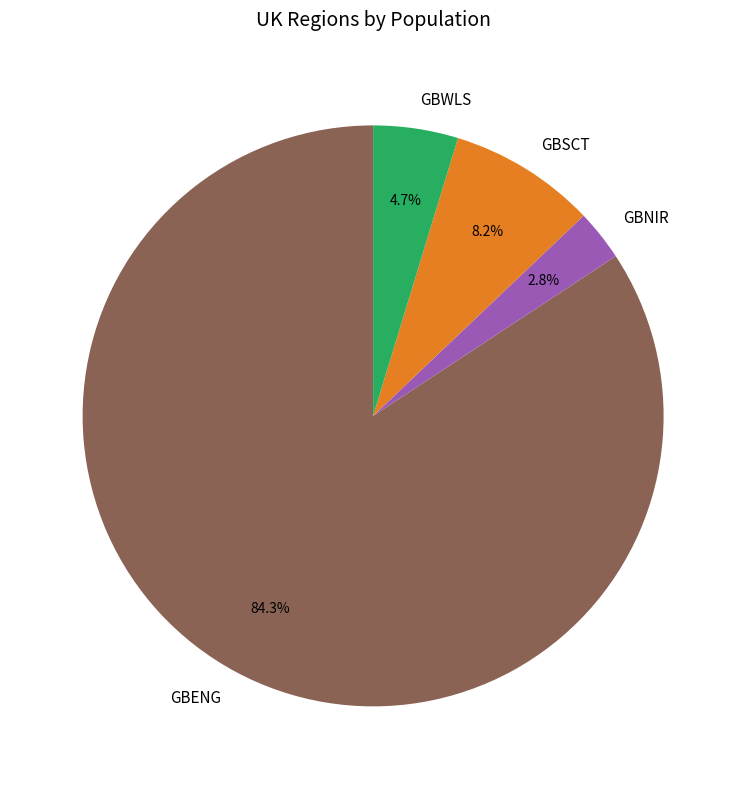

What percentage is NOT represented by GBWLS?

95.3%